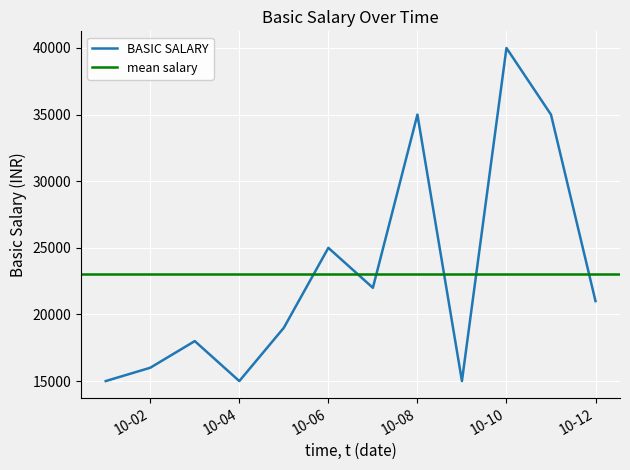

The chart shows a value of 12490 at 2024-10-05. True or false?

False